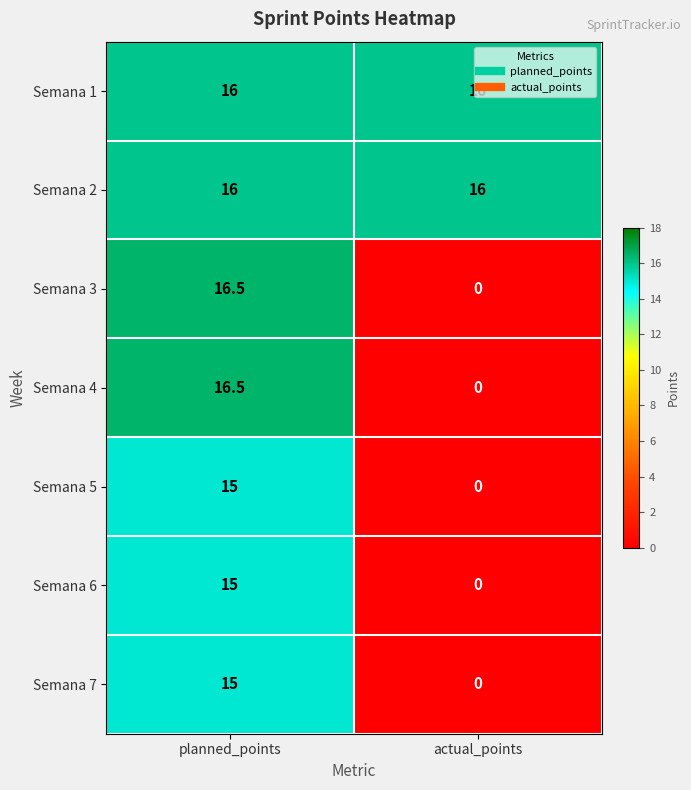

The value of Semana 7 at actual_points is 0.0. True or false?

True